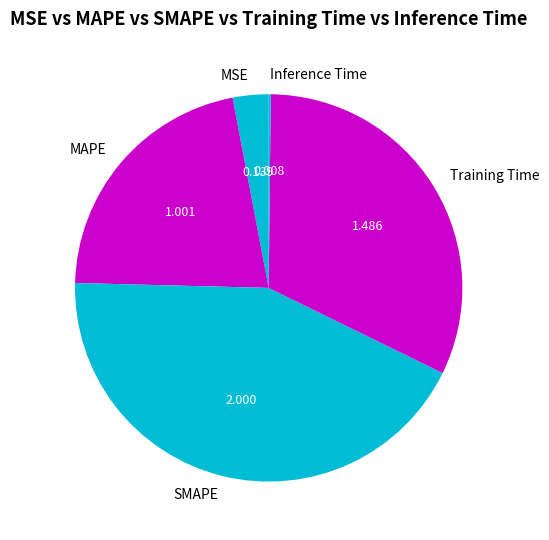

What is the ratio of the value at MSE to the value at Training Time?

0.1